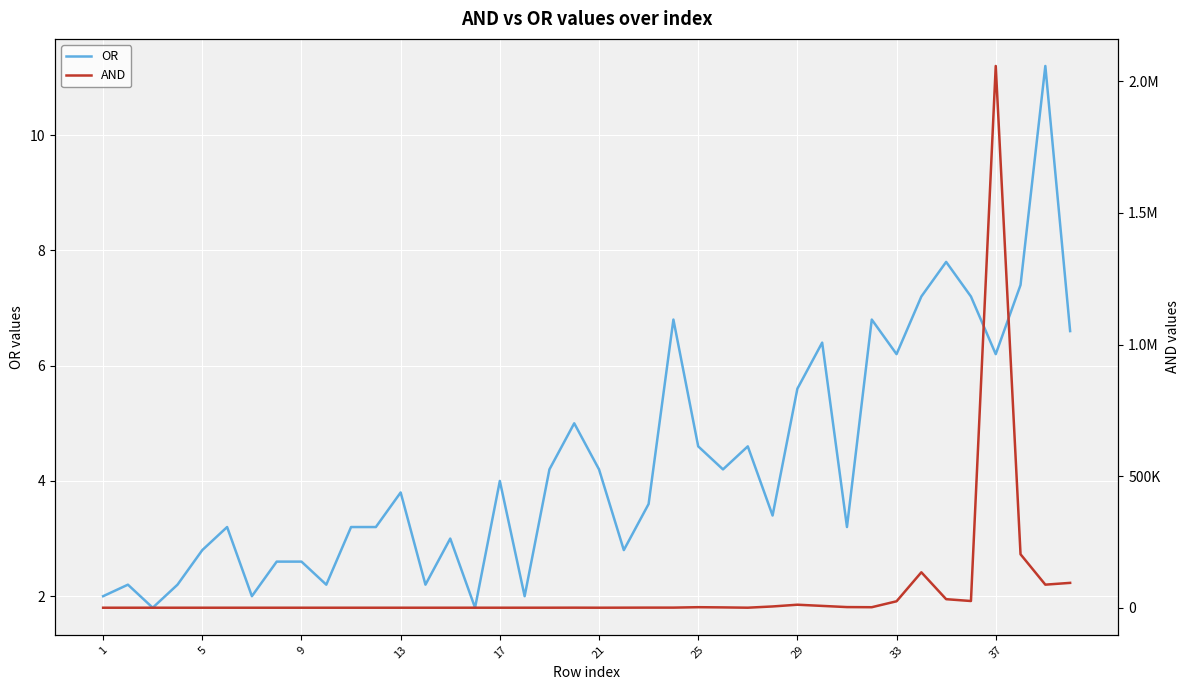

What is the value of the OR point at the 37th from the left?

6.2